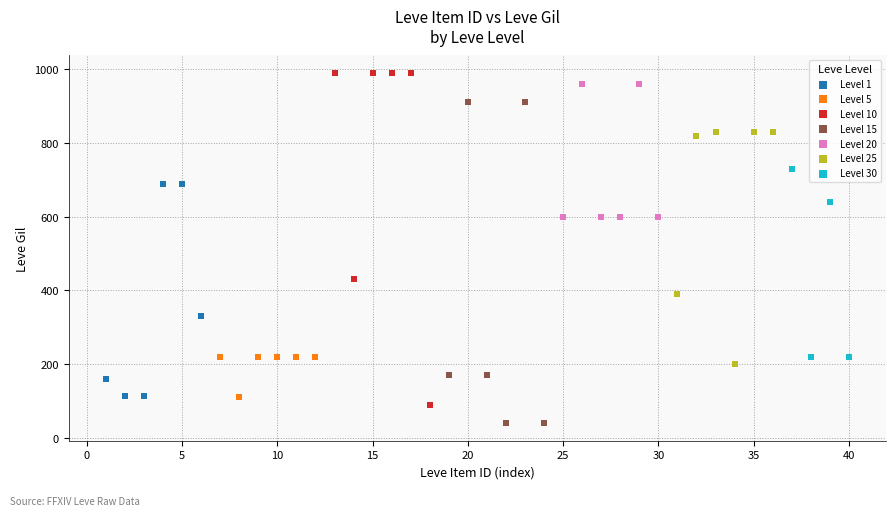

Which series reaches the minimum Y coordinate?

Level 15